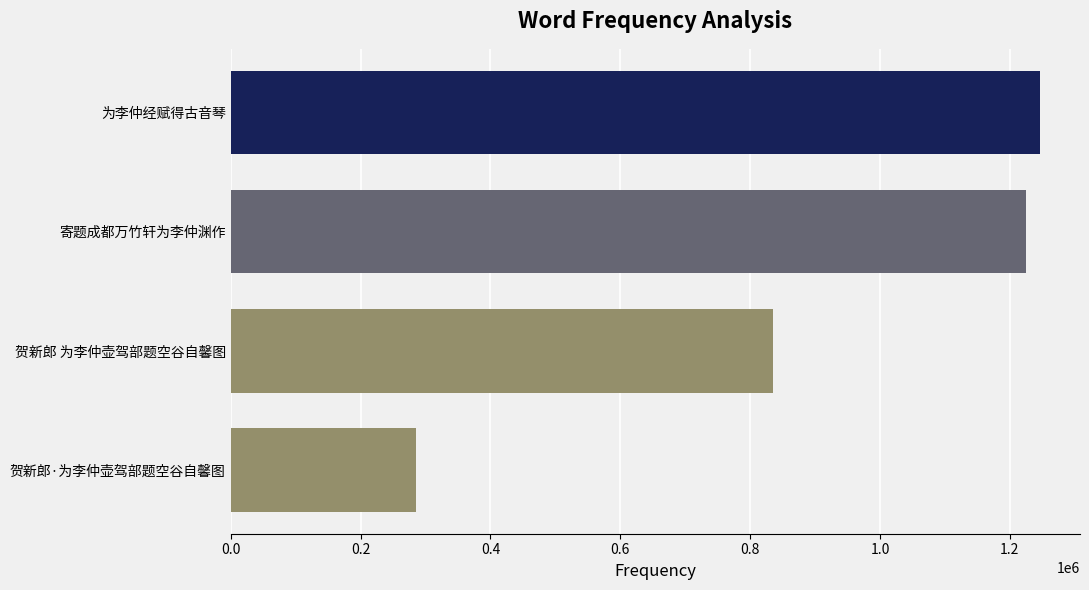

At which category does the chart reach its peak across all series?

为李仲经赋得古音琴